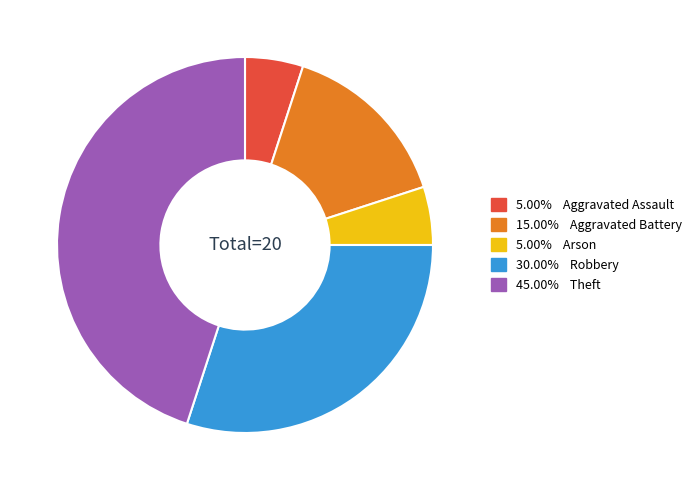

Is there any slice that represents more than half of the pie?

No